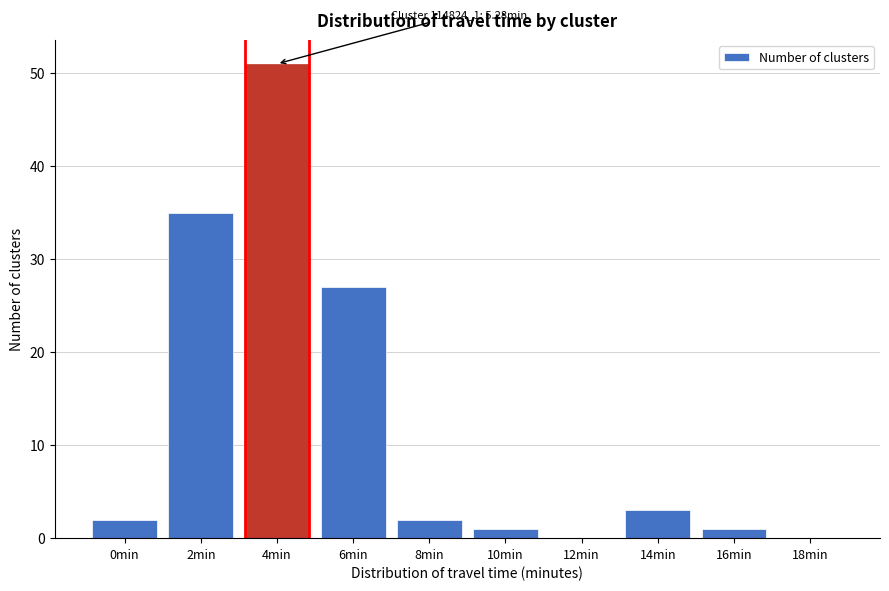

Reading left to right, list all the values displayed in this chart.

0min=2	2min=35	4min=51	6min=27	8min=2	10min=1	12min=0	14min=3	16min=1	18min=0